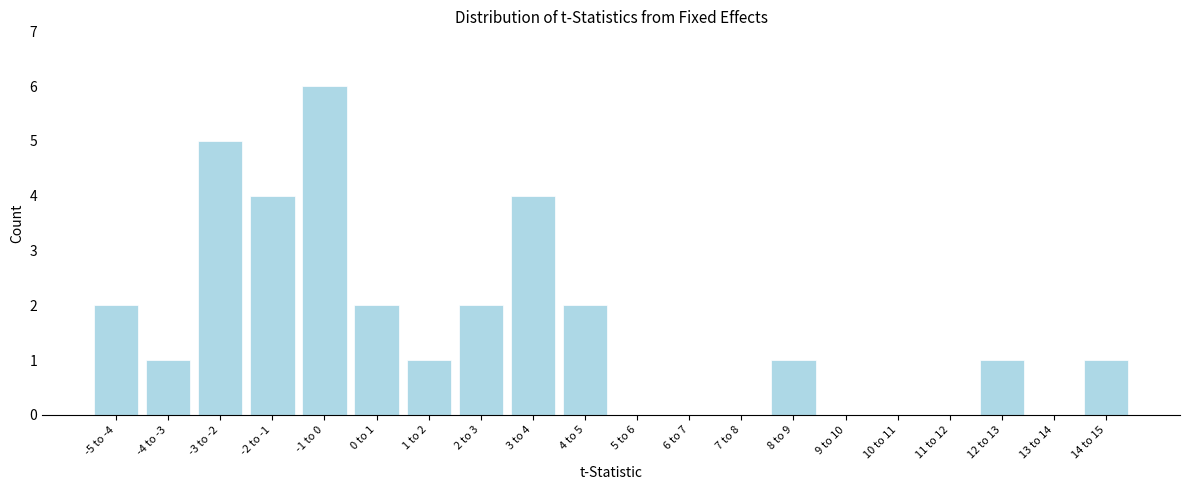

Reading right to left, transcribe all the data shown in this chart.

14 to 15=1	13 to 14=0	12 to 13=1	11 to 12=0	10 to 11=0	9 to 10=0	8 to 9=1	7 to 8=0	6 to 7=0	5 to 6=0	4 to 5=2	3 to 4=4	2 to 3=2	1 to 2=1	0 to 1=2	-1 to 0=6	-2 to -1=4	-3 to -2=5	-4 to -3=1	-5 to -4=2